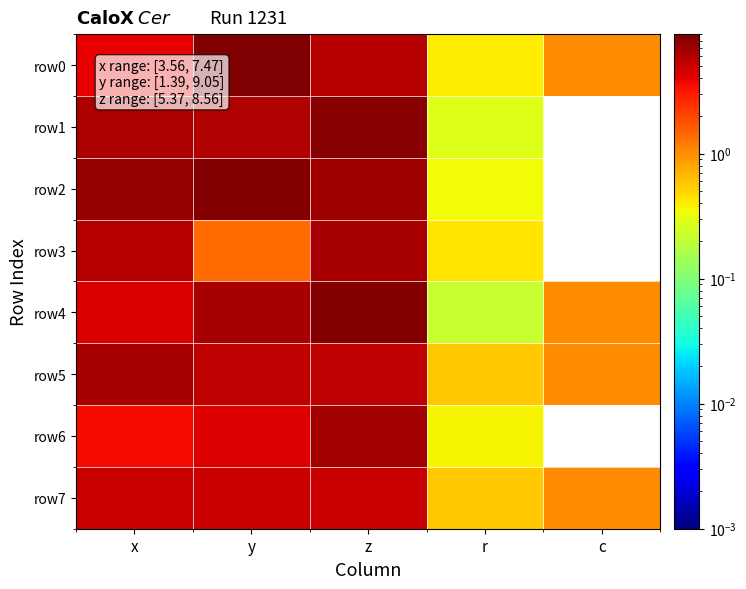

At y, list the series in order from smallest to largest.

row3, row6, row7, row5, row1, row4, row2, row0